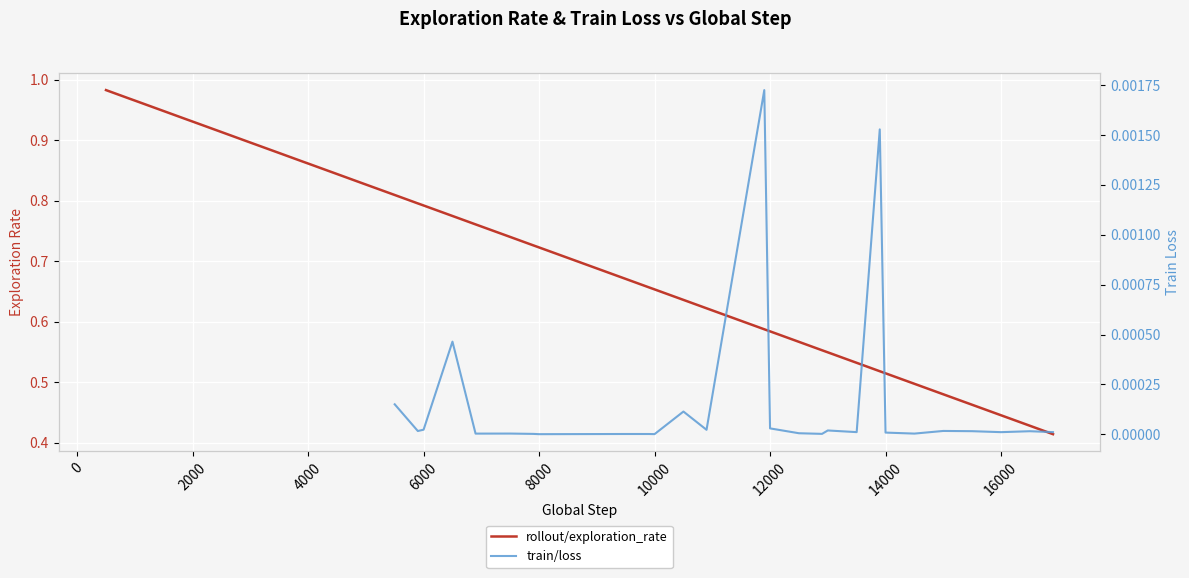

Does the chart display data point markers on the line(s)?

No